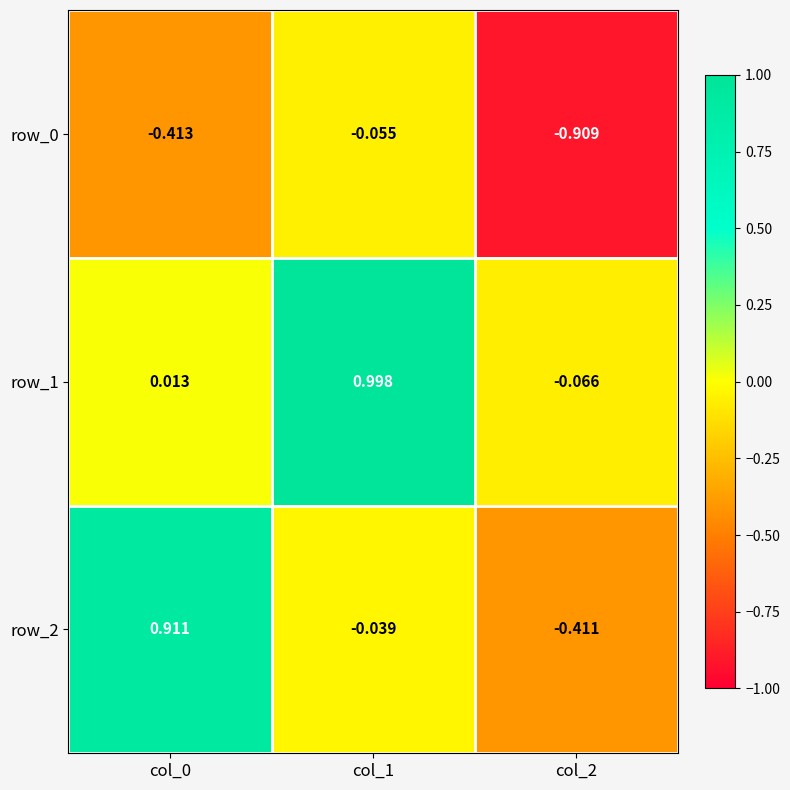

What is the spread (max minus min) of values at col_1?

1.1